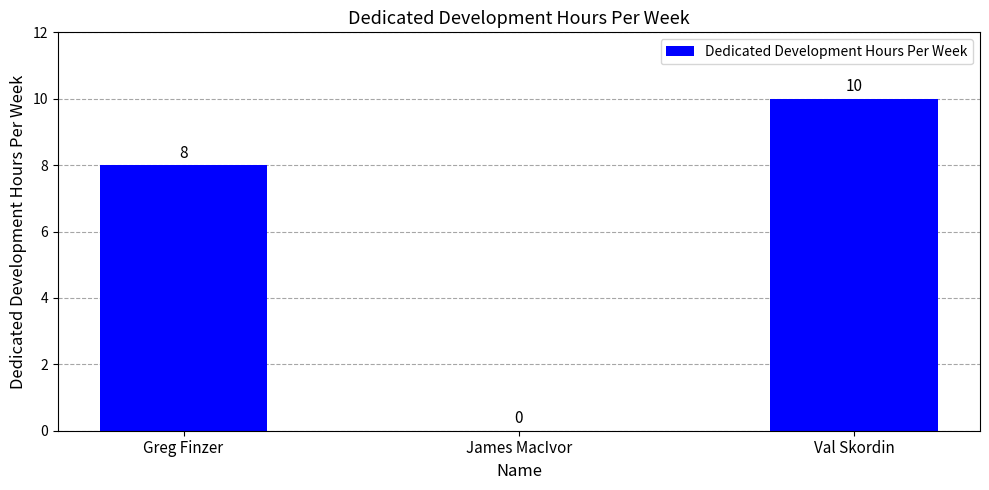

Where is the data nearest to the value 5?

Greg Finzer